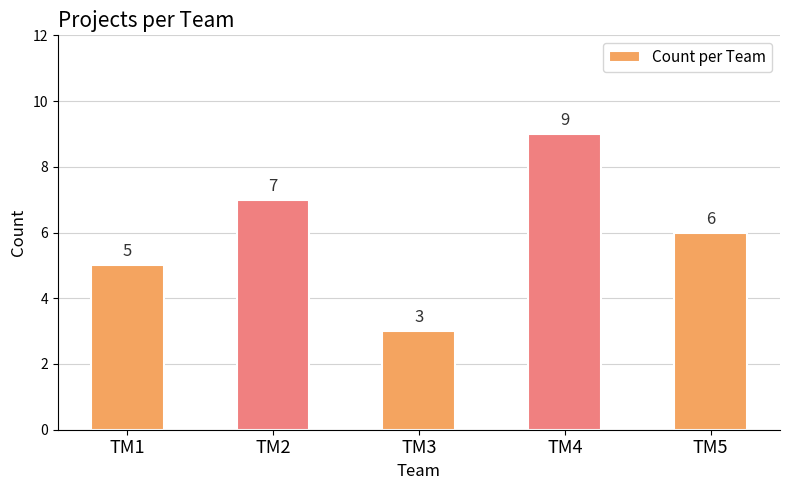

Which has a higher value, TM2 or TM5?

TM2